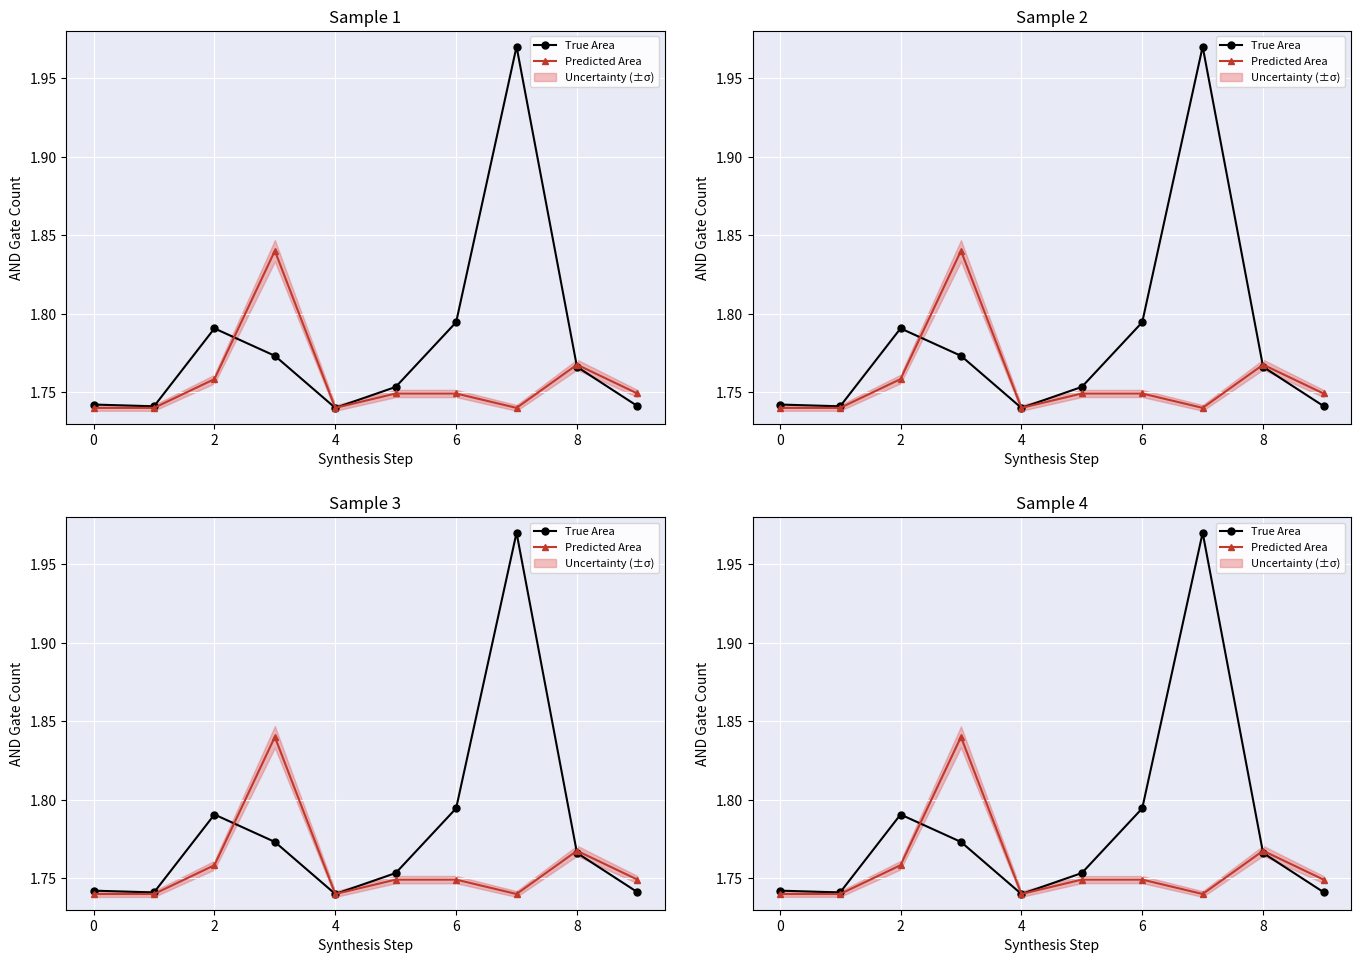

What is the label of the 4th point from the right?

6